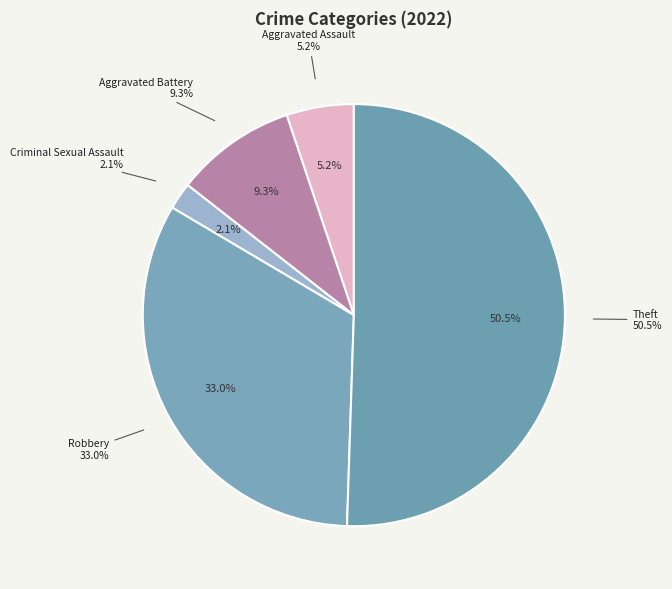

The Homicide slice represents 0% of the pie. True or false?

True